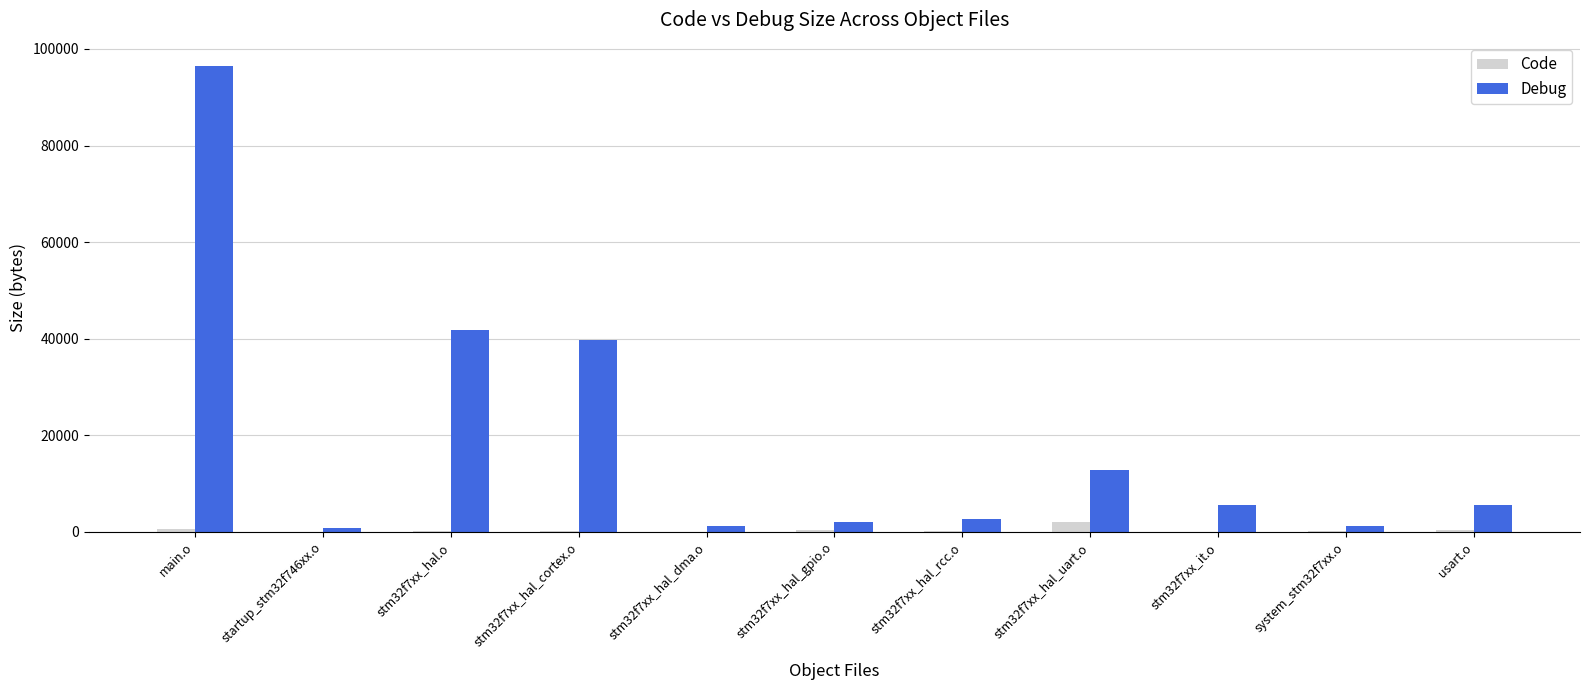

Is the value of Code at stm32f7xx_hal_gpio.o greater than the value of Debug at main.o?

No